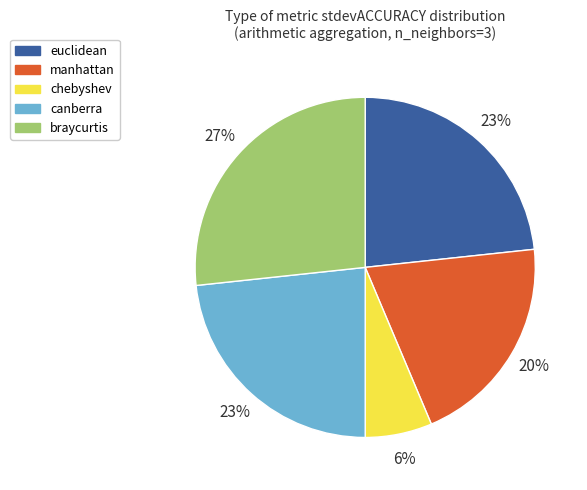

To the nearest percent, what portion does braycurtis represent?

27%